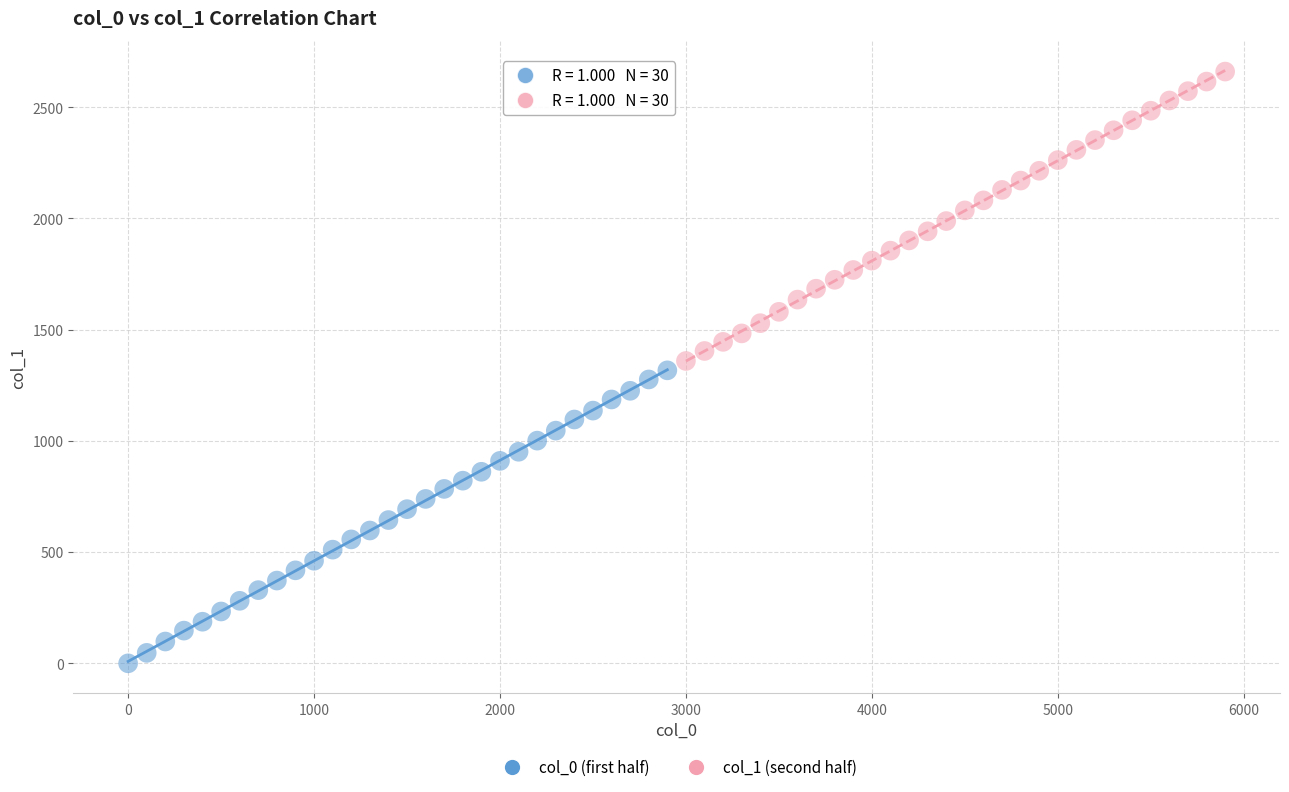

Which series reaches the minimum Y coordinate?

col_0 (first half)